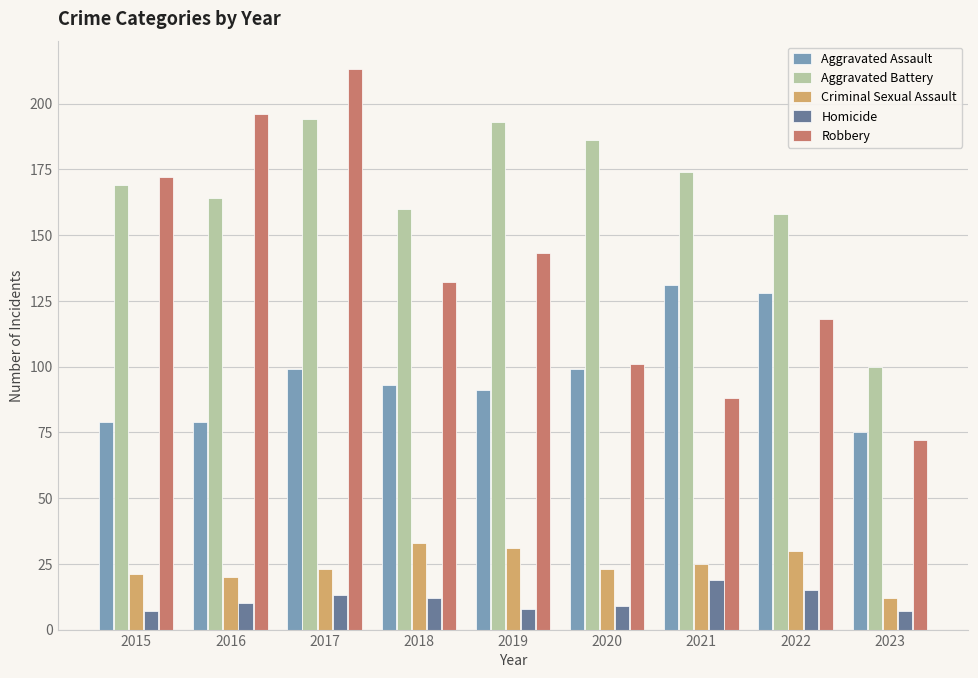

Reading left to right, transcribe all the data shown in this chart.

Aggravated Assault: 79	79	99	93	91	99	131	128	75
Aggravated Battery: 169	164	194	160	193	186	174	158	100
Criminal Sexual Assault: 21	20	23	33	31	23	25	30	12
Homicide: 7	10	13	12	8	9	19	15	7
Robbery: 172	196	213	132	143	101	88	118	72